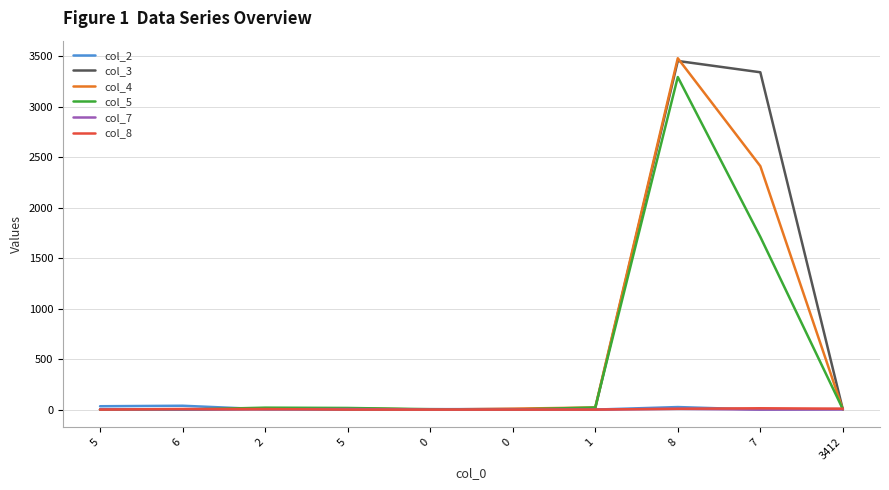

In col_5, how many points are lower than both neighbors (excluding endpoints)?

1